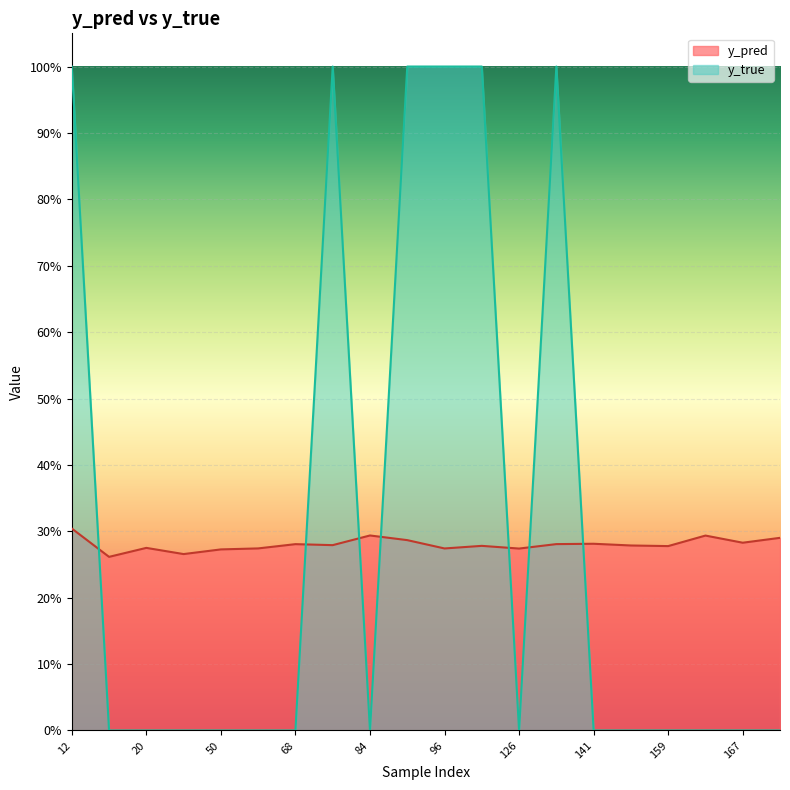

Reading right to left, transcribe all the data shown in this chart.

y_pred: 0.3	0.3	0.3	0.3	0.3	0.3	0.3	0.3	0.3	0.3	0.3	0.3	0.3	0.3	0.3	0.3	0.3	0.3	0.3	0.3
y_true: 0.0	0.0	0.0	0.0	0.0	0.0	1.0	0.0	1.0	1.0	1.0	0.0	1.0	0.0	0.0	0.0	0.0	0.0	0.0	1.0